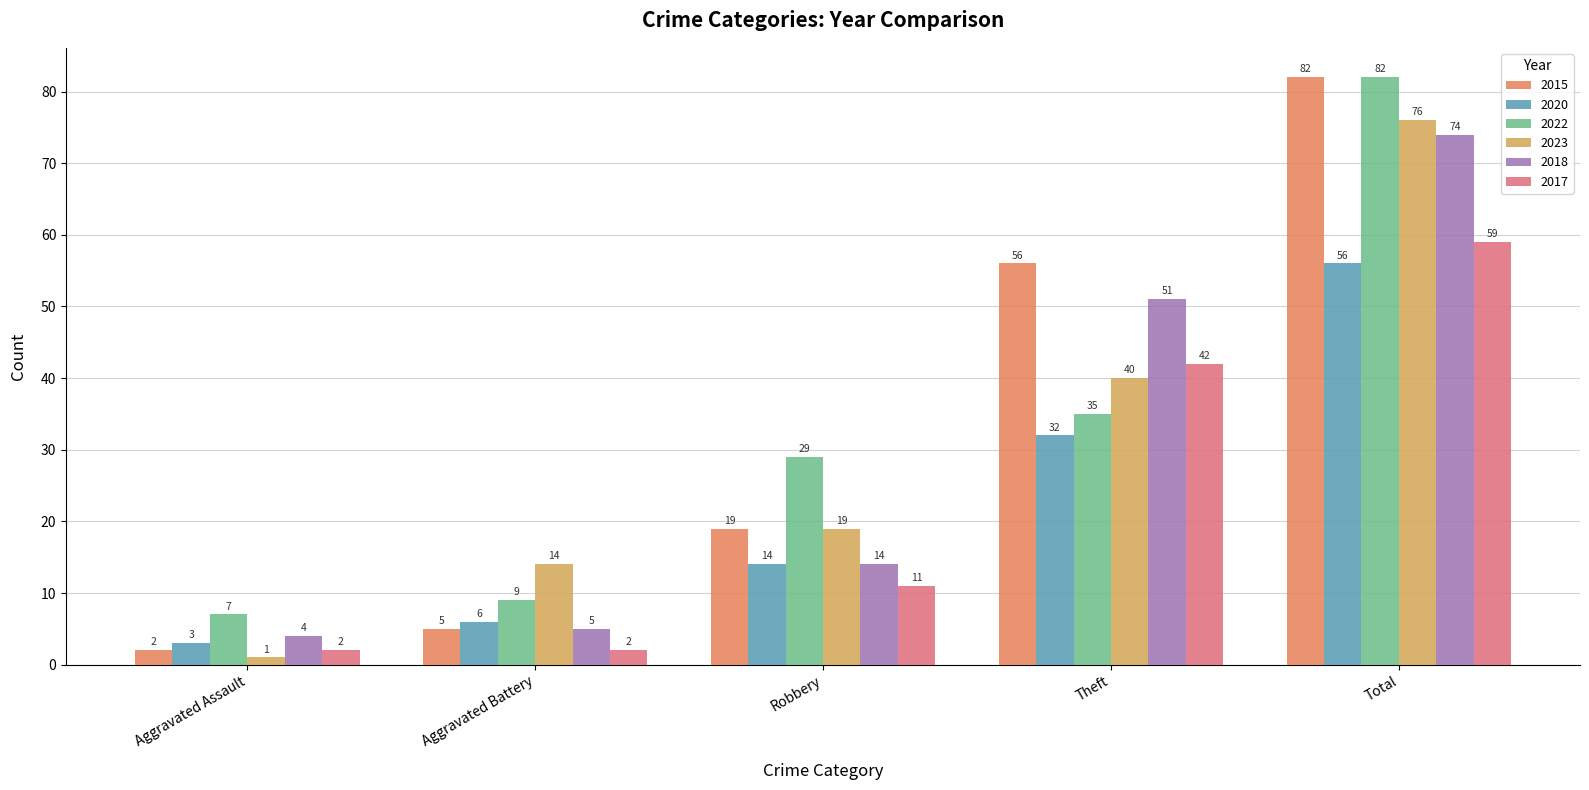

Reading left to right, transcribe all the data shown in this chart.

2015: 2	5	19	56	82
2020: 3	6	14	32	56
2022: 7	9	29	35	82
2023: 1	14	19	40	76
2018: 4	5	14	51	74
2017: 2	2	11	42	59